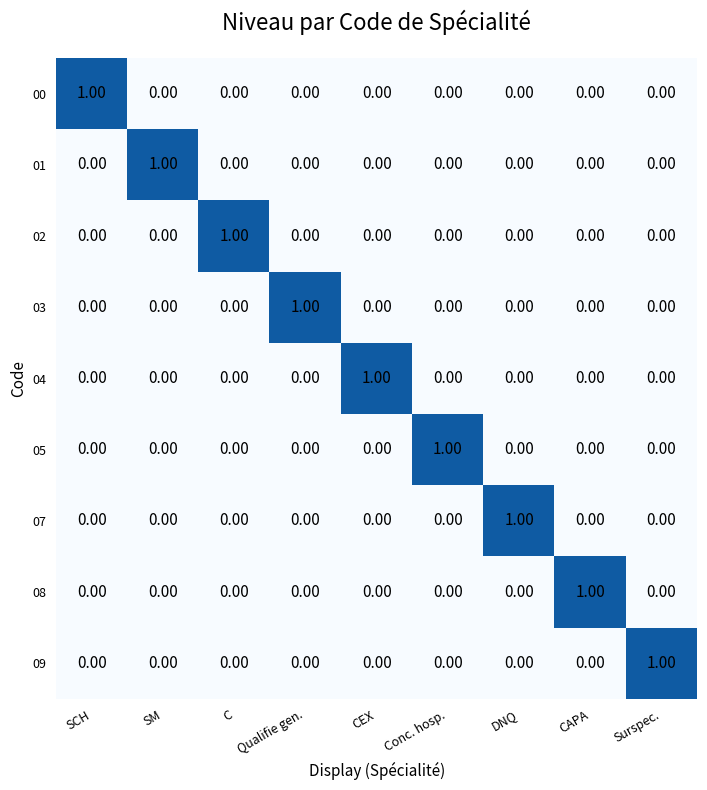

What is the total value across all series at DNQ?

1